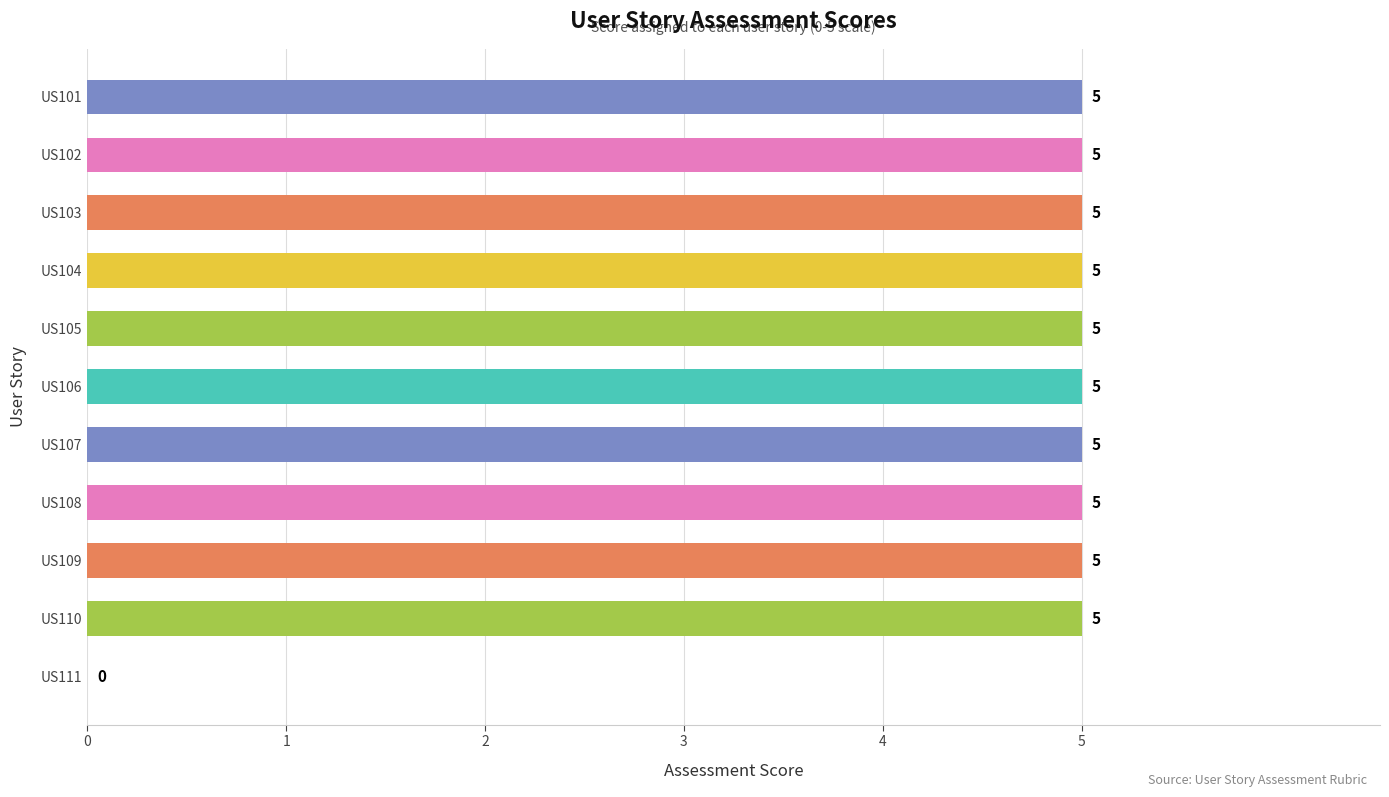

Approximately how many times larger is the value at US110 compared to US107?

1.0